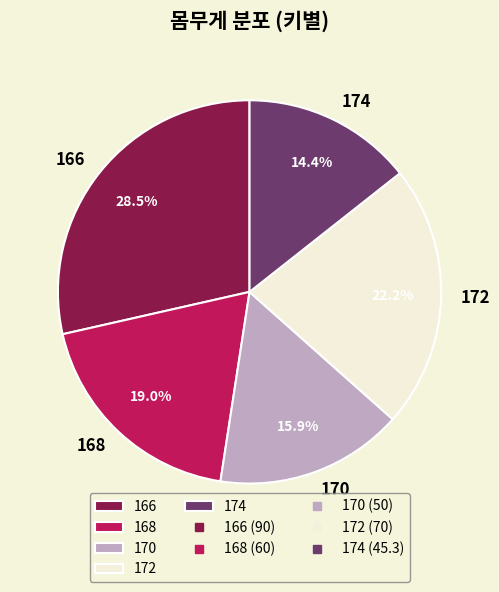

Between 170 and 172, which is larger?

172